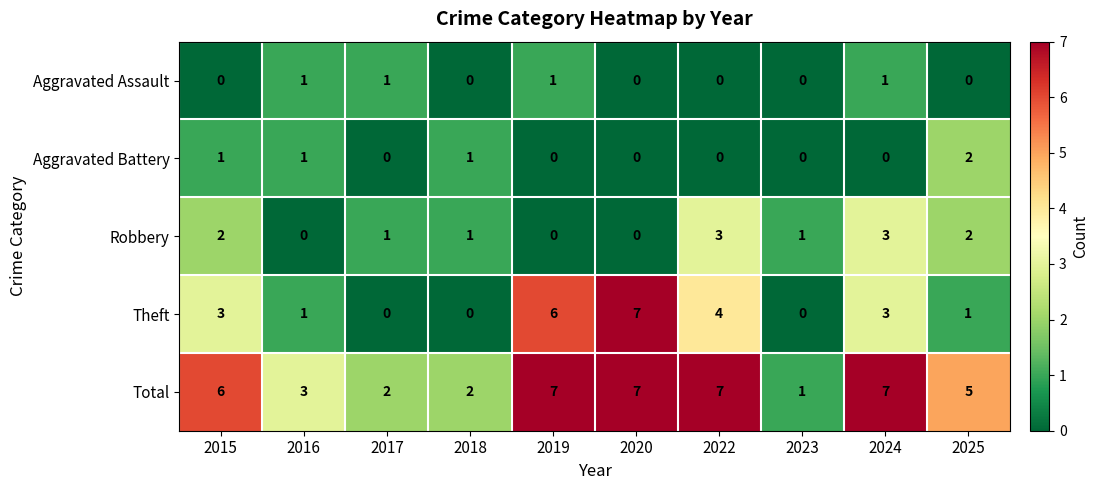

The value of Robbery at 2025 is 2. True or false?

True